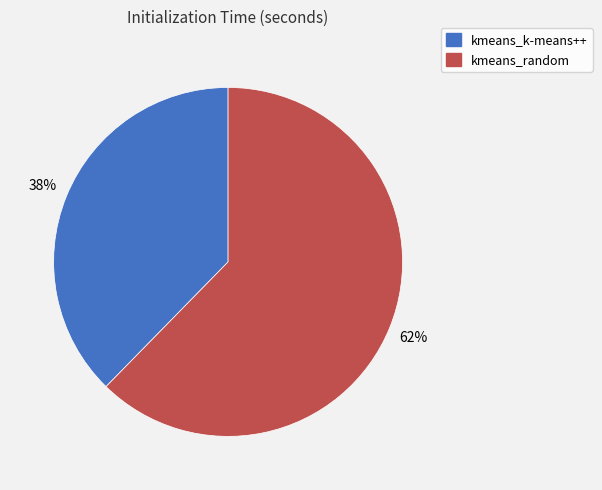

How many slices are in this pie chart?

2